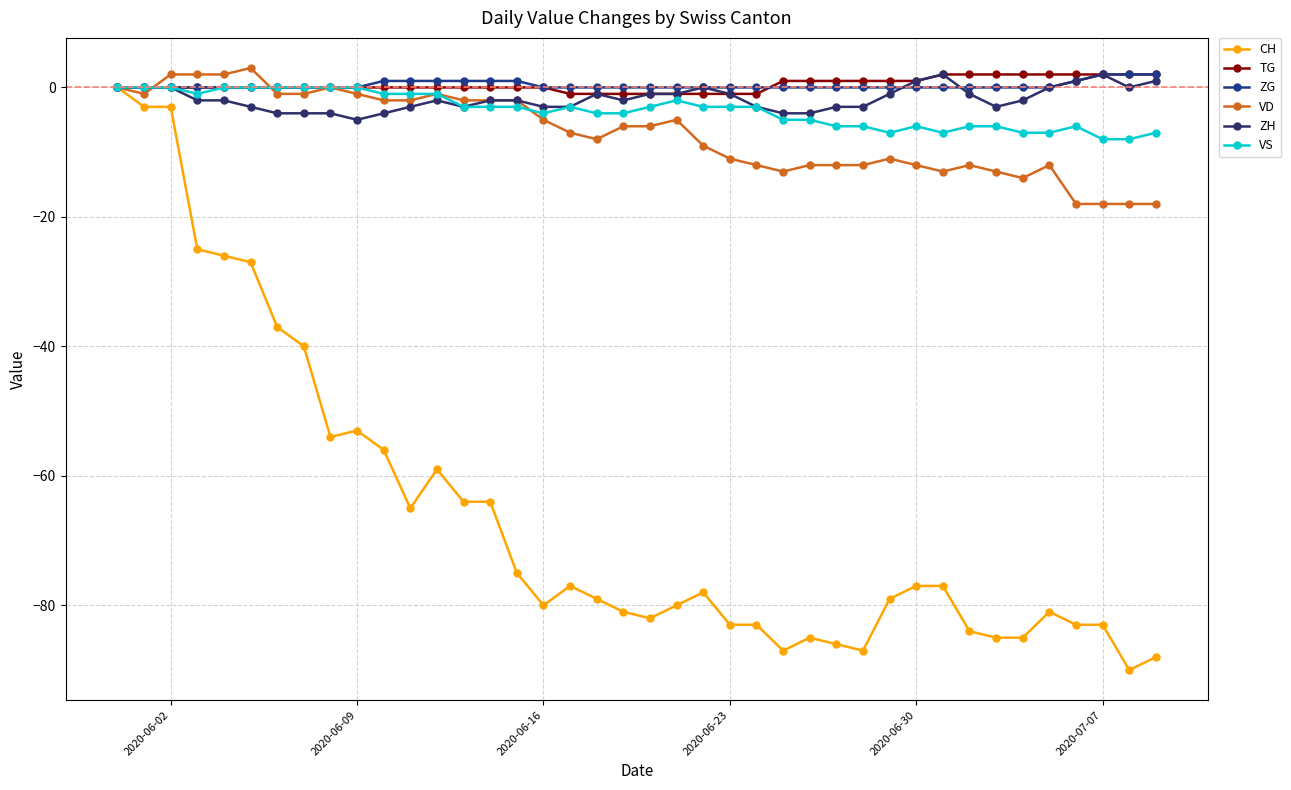

Which series has the largest total across all categories?

TG